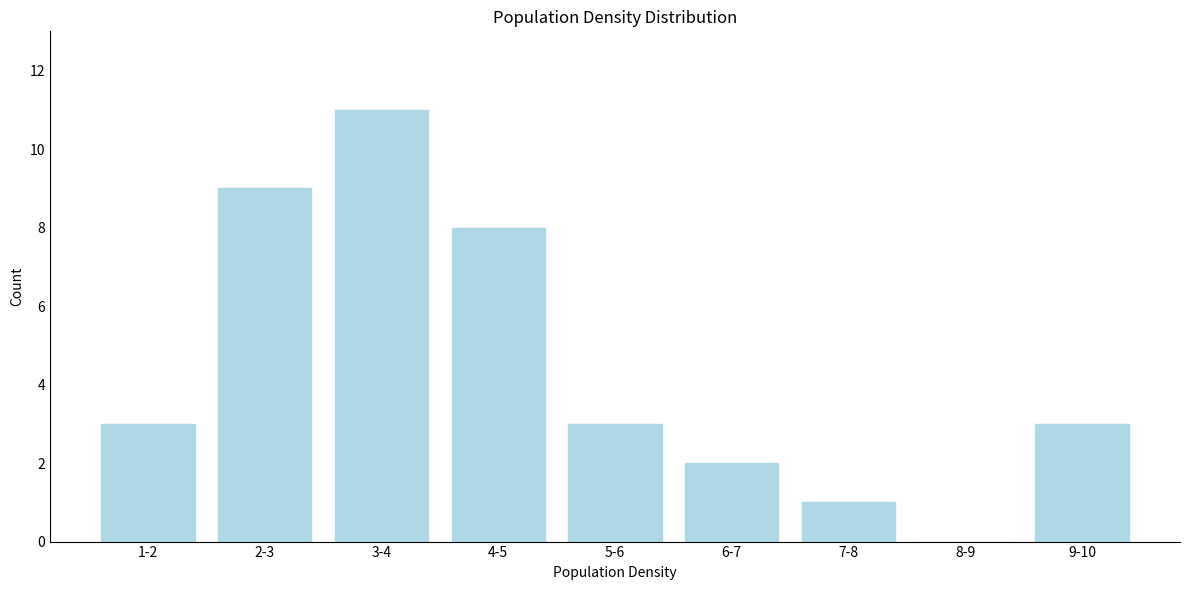

Reading left to right, list all the values displayed in this chart.

1-2=3	2-3=9	3-4=11	4-5=8	5-6=3	6-7=2	7-8=1	8-9=0	9-10=3